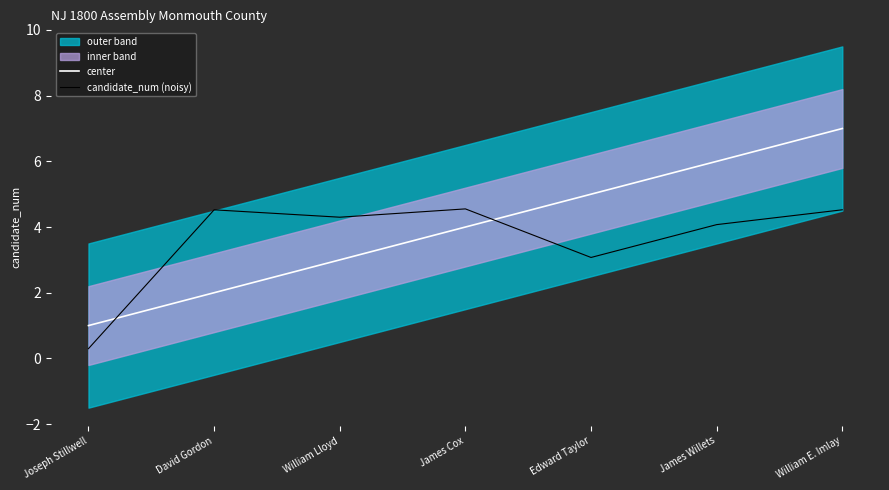

Where do center and candidate_num (noisy) first cross each other?

Joseph Stillwell and David Gordon